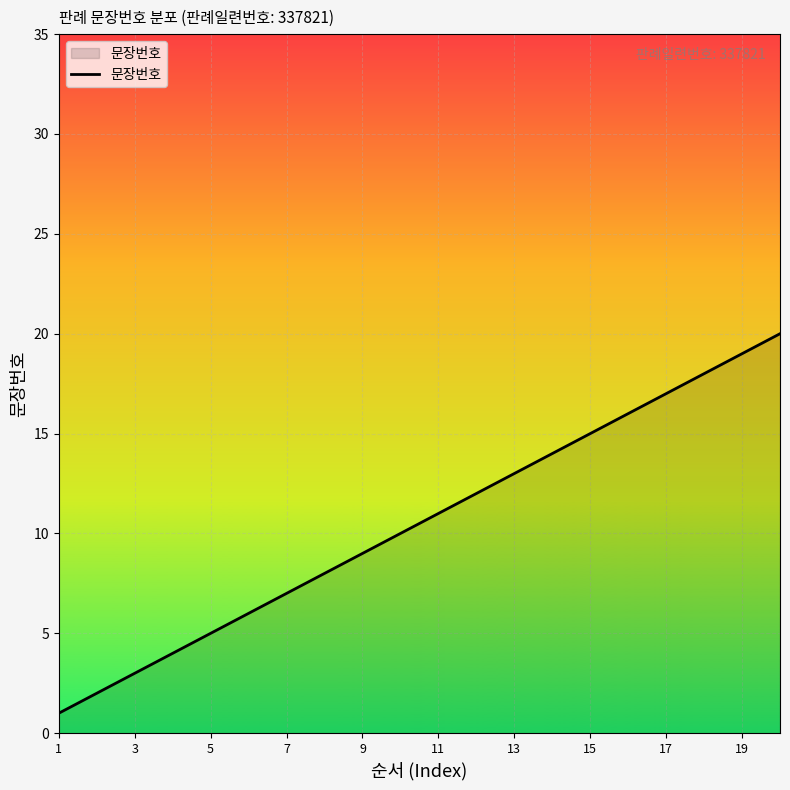

What is the difference between the maximum and minimum values?

19